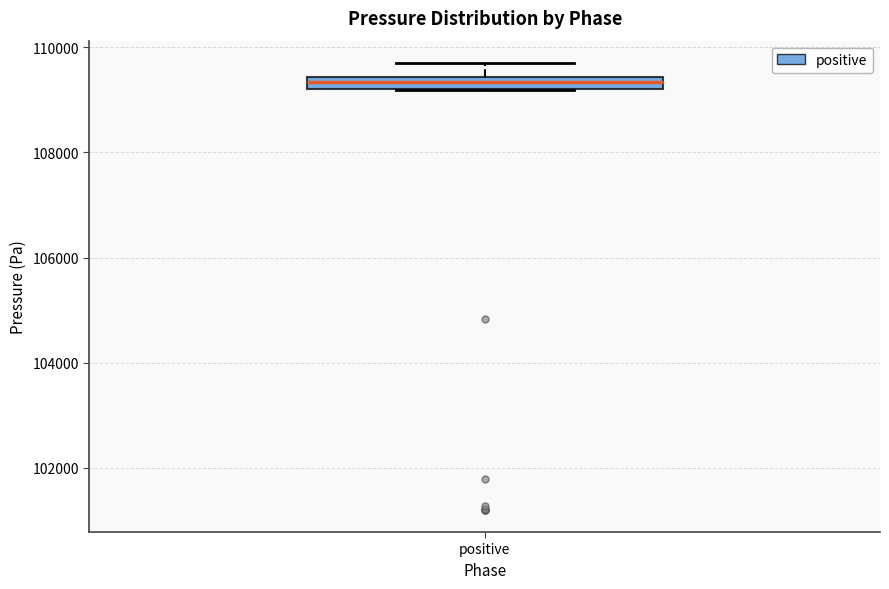

Where does the upper whisker of the box for positive end on the y-axis? The values are not printed on the chart, so give them approximately, as read against the axis.

109800